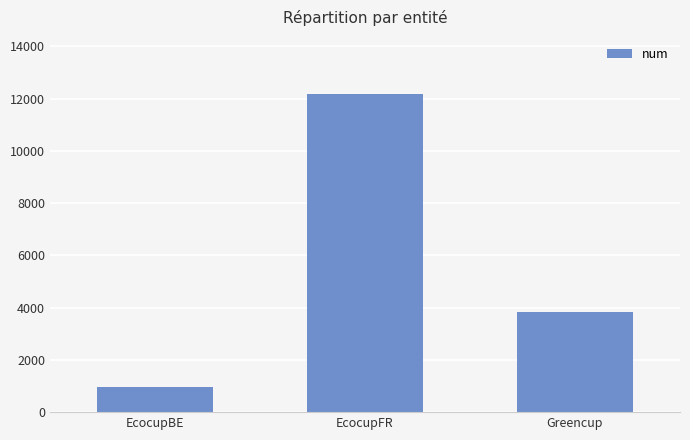

Reading left to right, what are all the values shown in this chart?

943	12171	3822